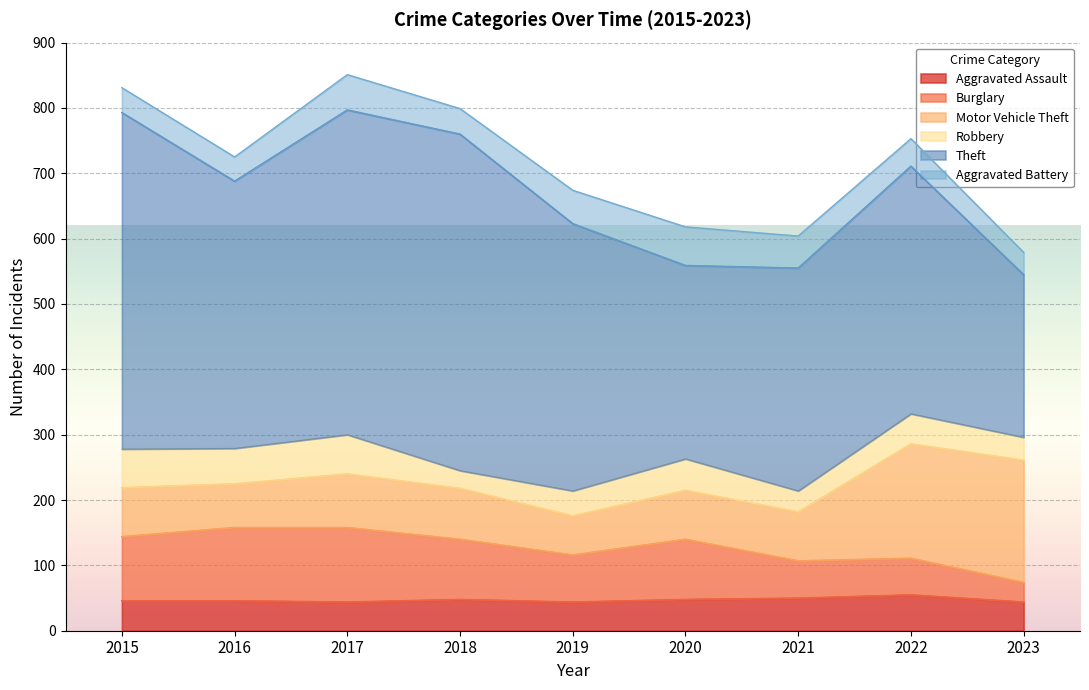

True or false: Aggravated Assault has a value of 18 at 2019.

False